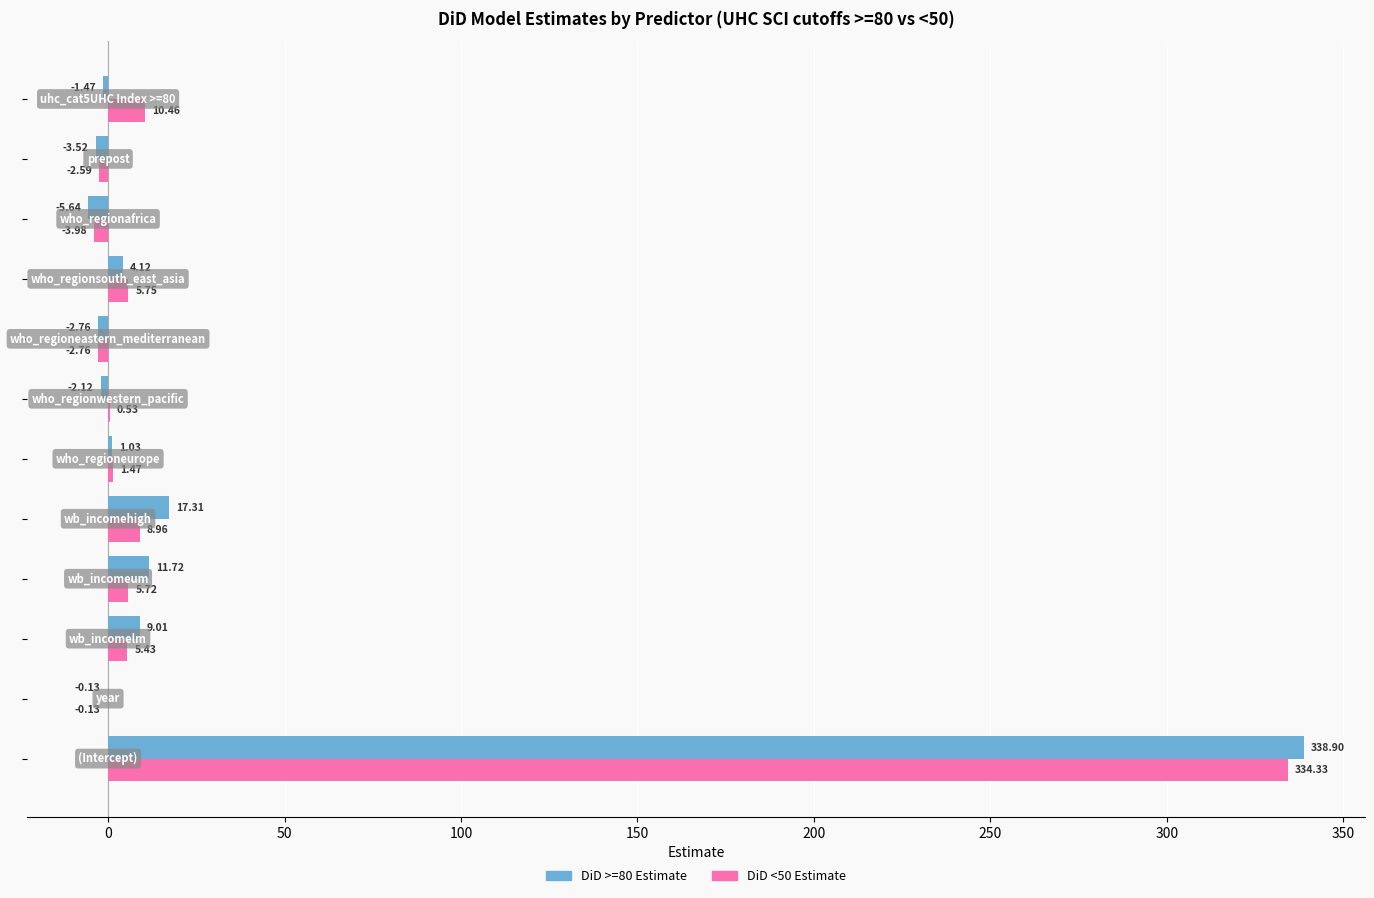

What is the sum of all DiD <50 Estimate values?

363.2